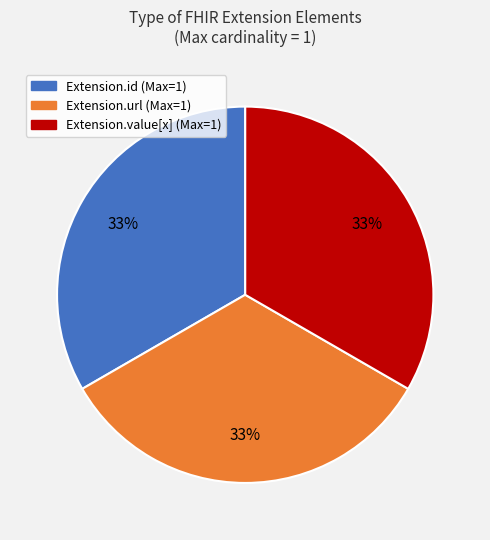

The Extension.id (Max=1) slice represents 33% of the pie. True or false?

True